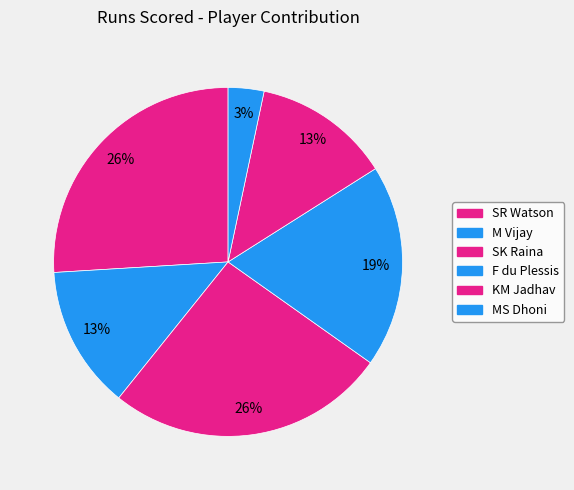

How many slices are in this pie chart?

6